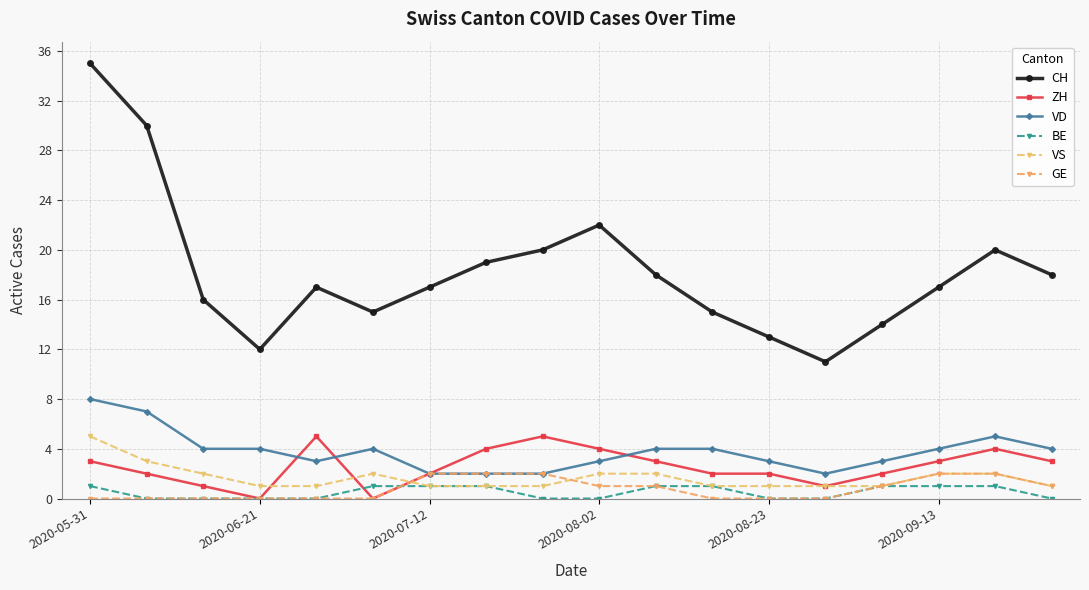

Rank the series by their maximum value, from highest to lowest.

CH, VD, ZH, VS, GE, BE